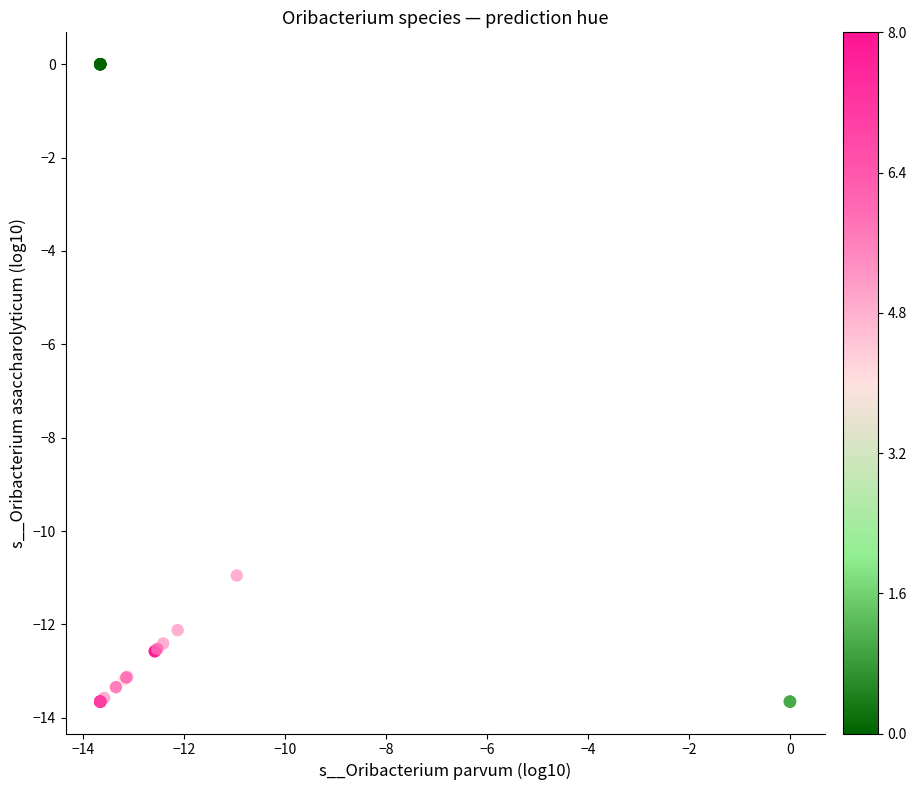

What Y value in the scatter plot is closest to -6?

-11.0